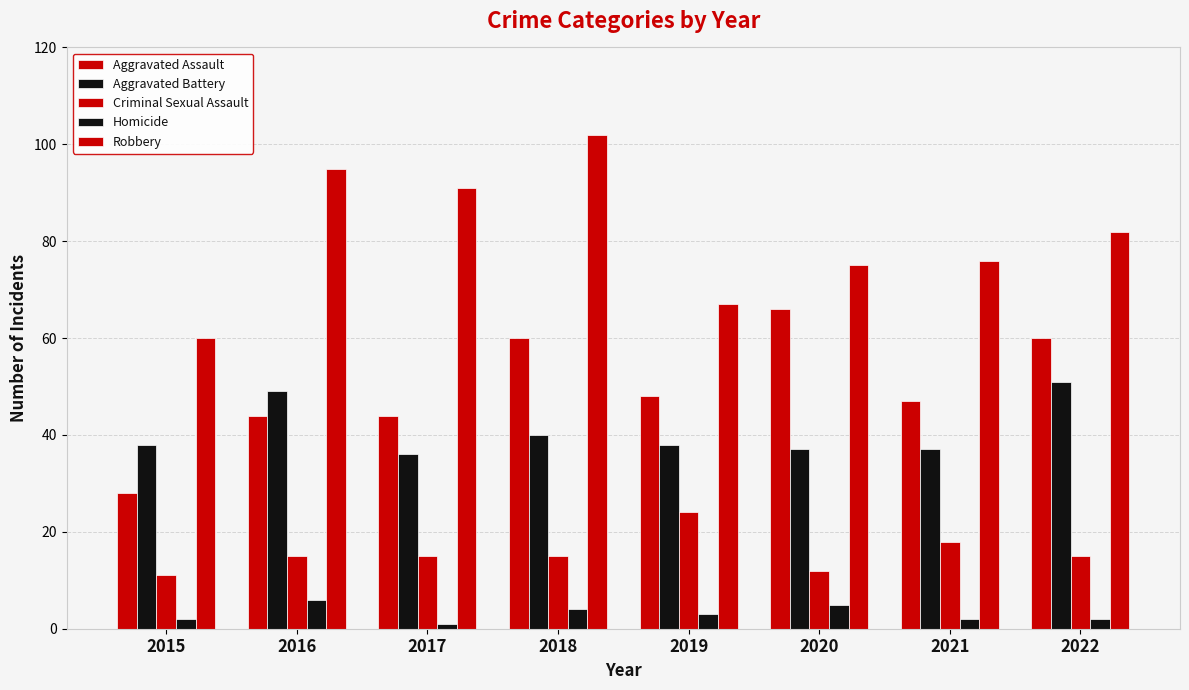

How many series are shown in this chart?

5